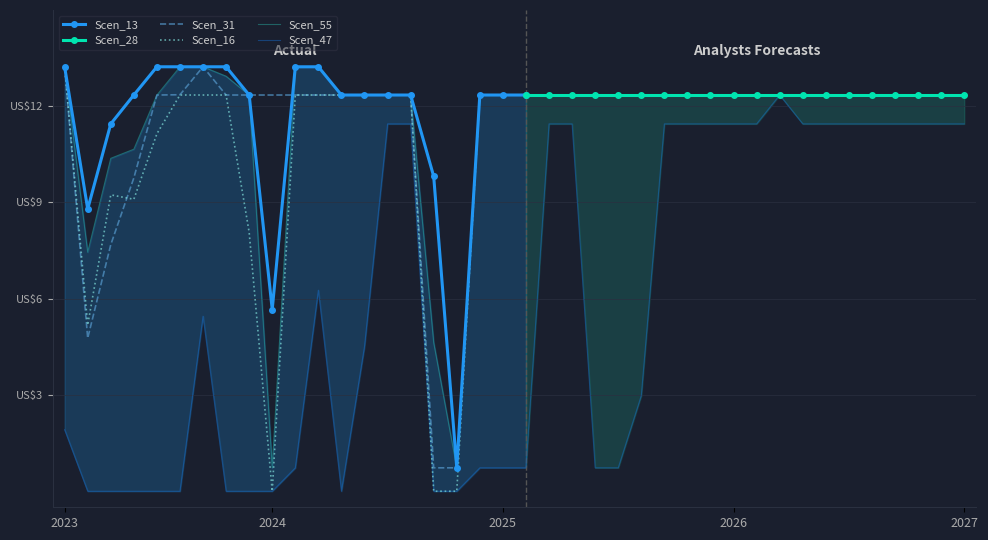

True or false: Scen_47 and Scen_16 cross at least once.

False